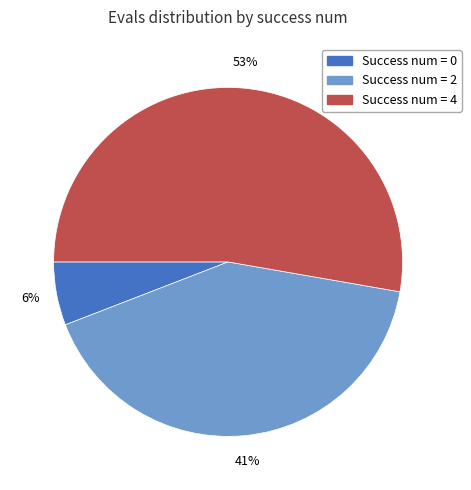

To the nearest percent, what portion does Success num = 2 represent?

41%